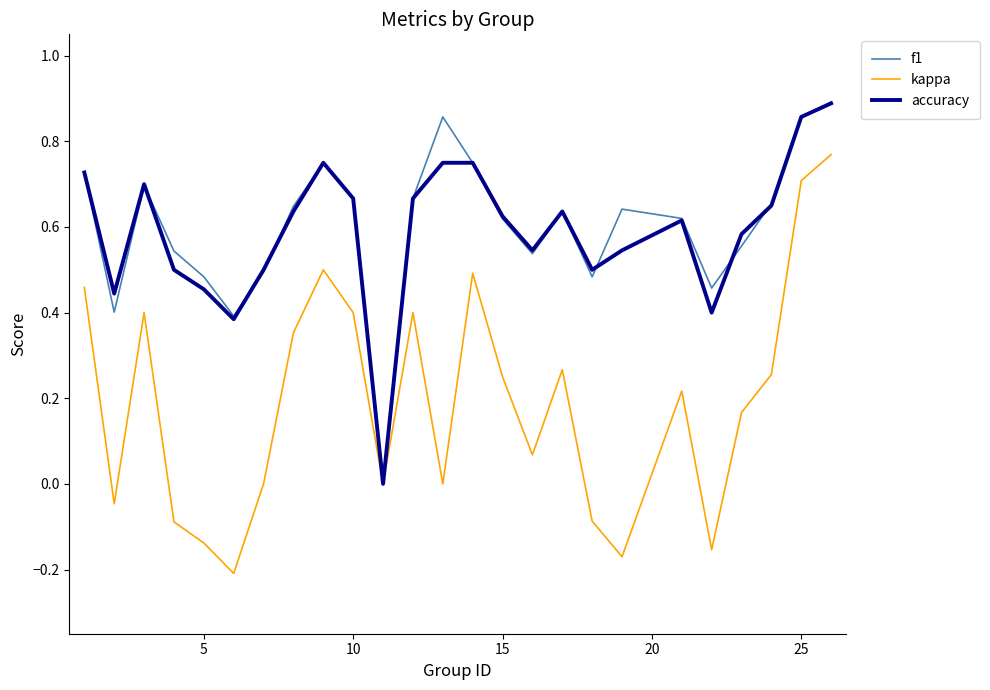

Which series has the widest spread of values?

kappa